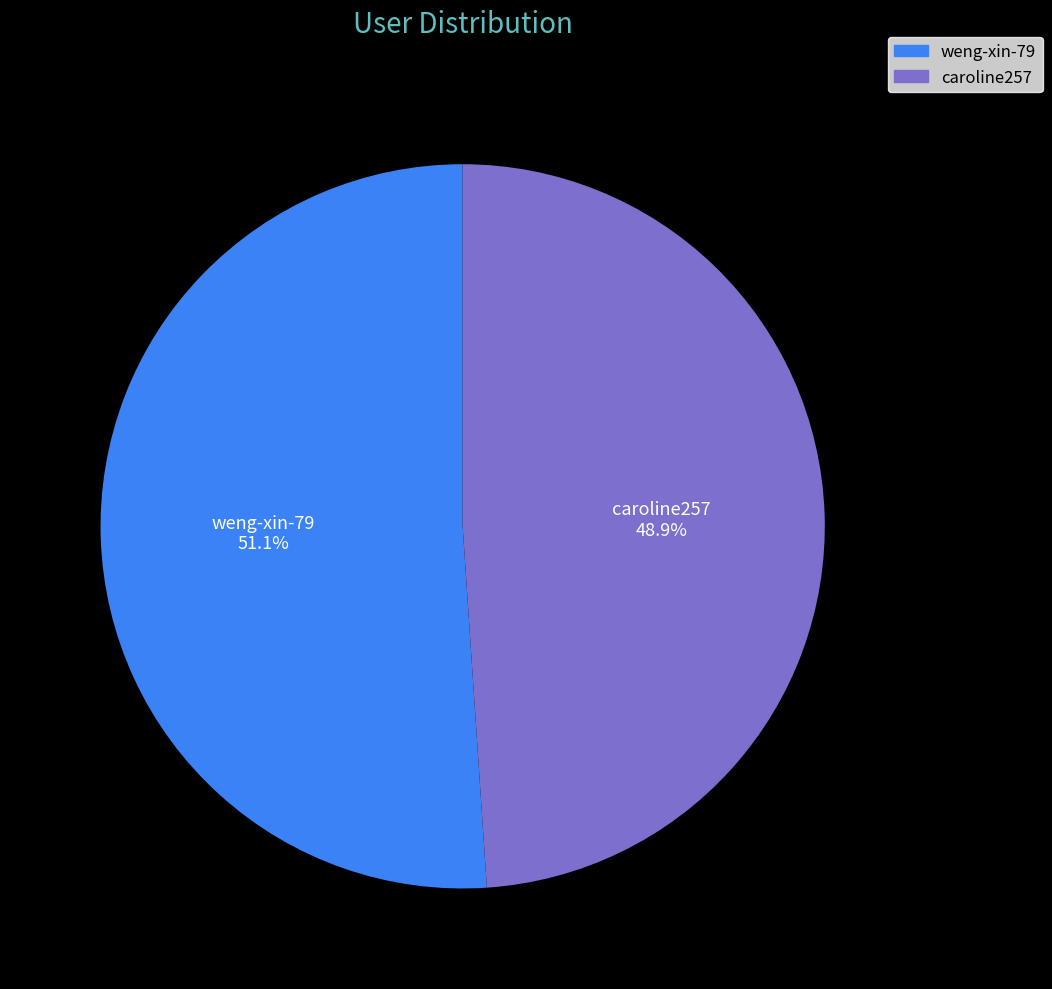

Approximately how many times larger is the value at weng-xin-79 compared to caroline257?

1.0